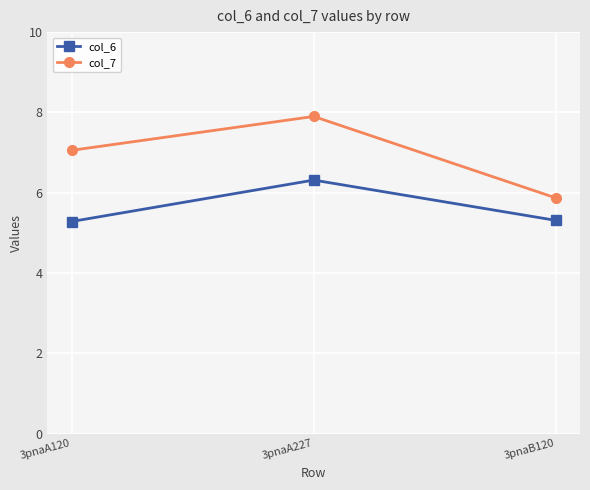

What is the total value across all series at 3pnaA120?

12.3